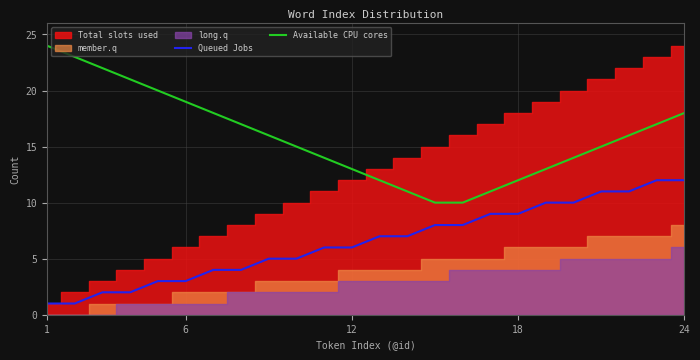

True or false: Queued Jobs and Available CPU cores intersect in this chart.

False